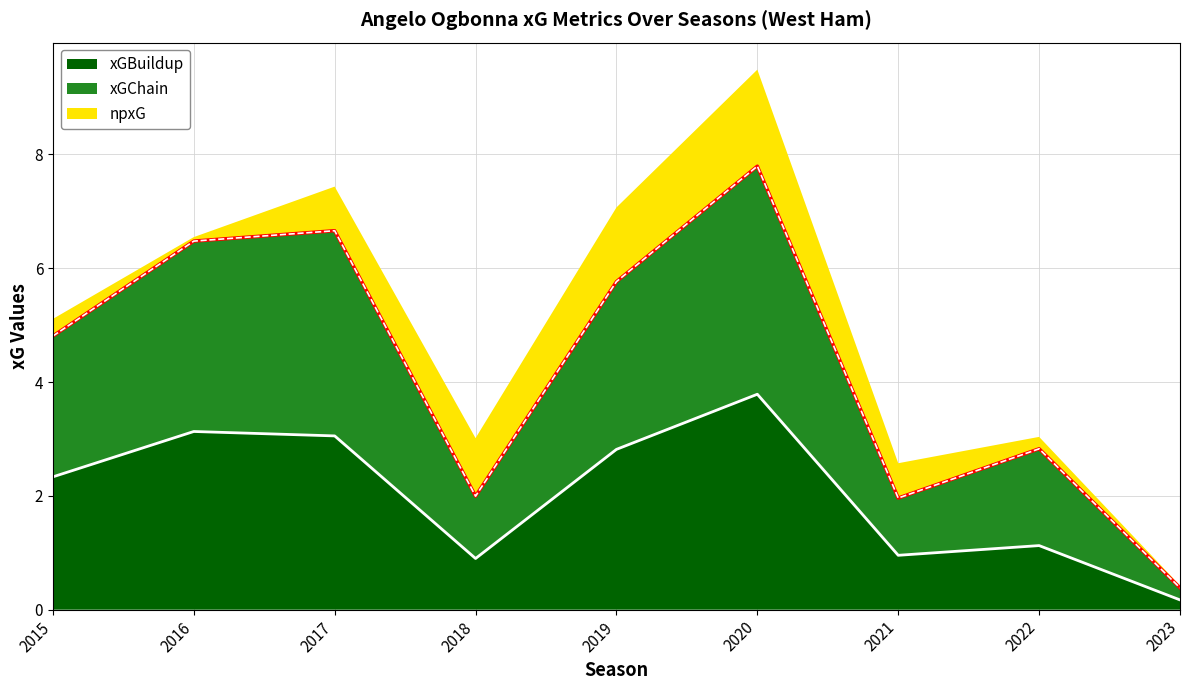

The xGChain series shows 2.8 at 2021. True or false?

False